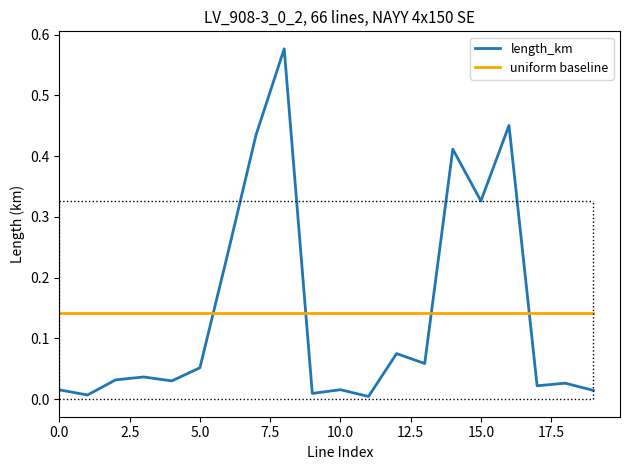

Which series has the largest range (max minus min)?

length_km